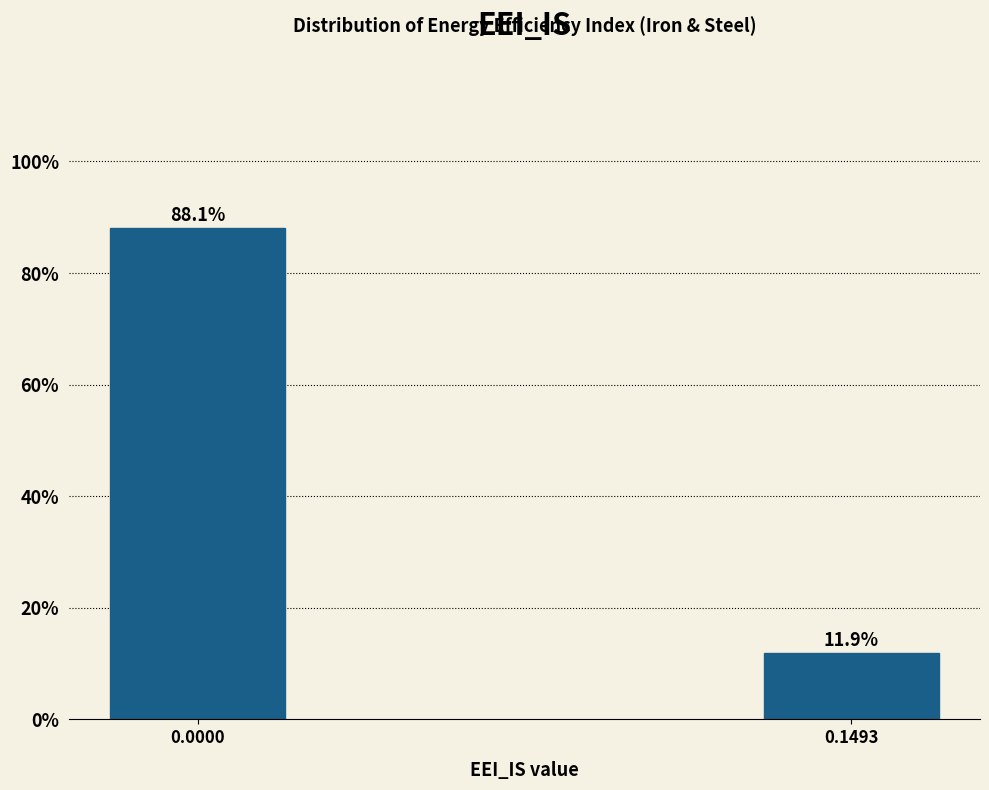

Reading left to right, transcribe all the data shown in this chart.

0.0000=88.1	0.1493=11.9